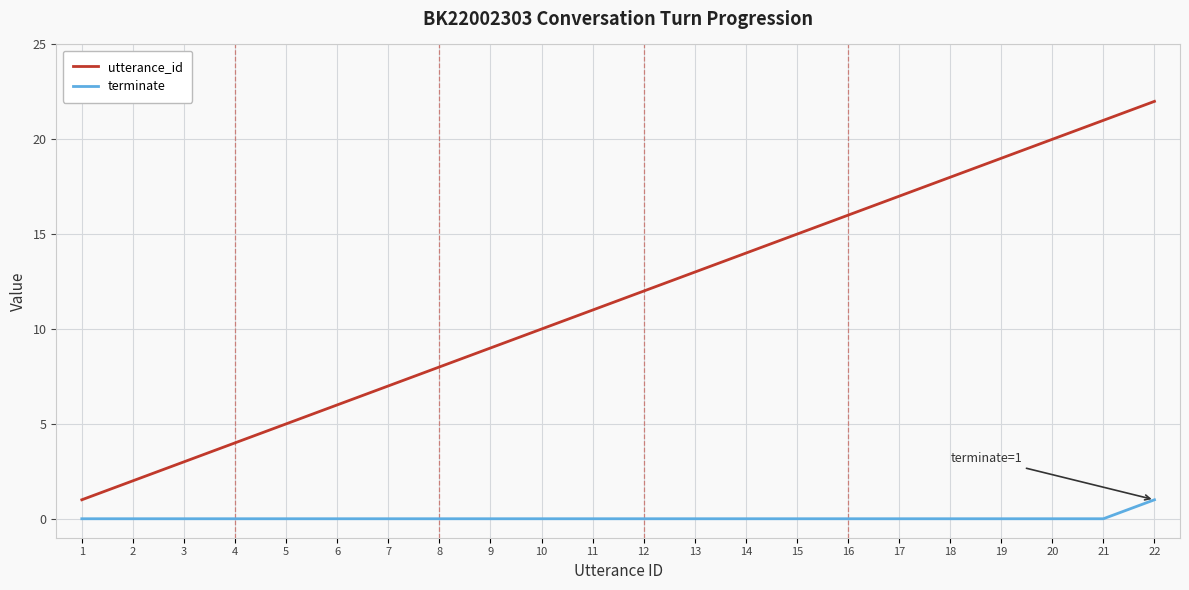

True or false: utterance_id and terminate intersect in this chart.

False